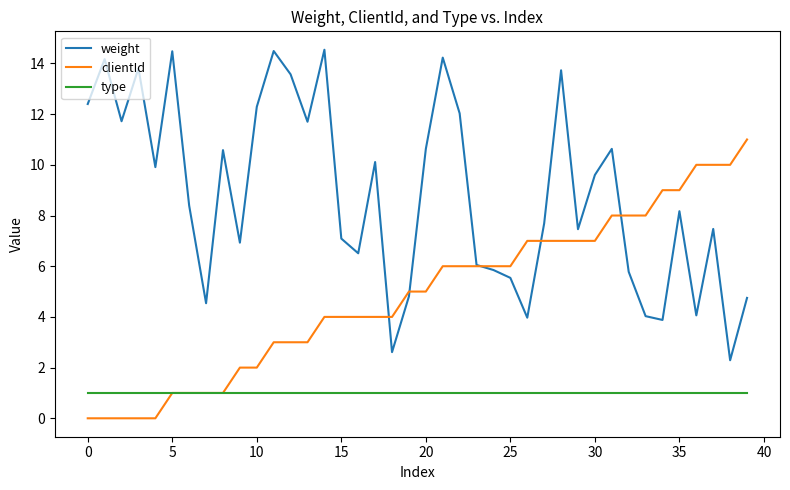

What is the maximum value for clientId?

11.0